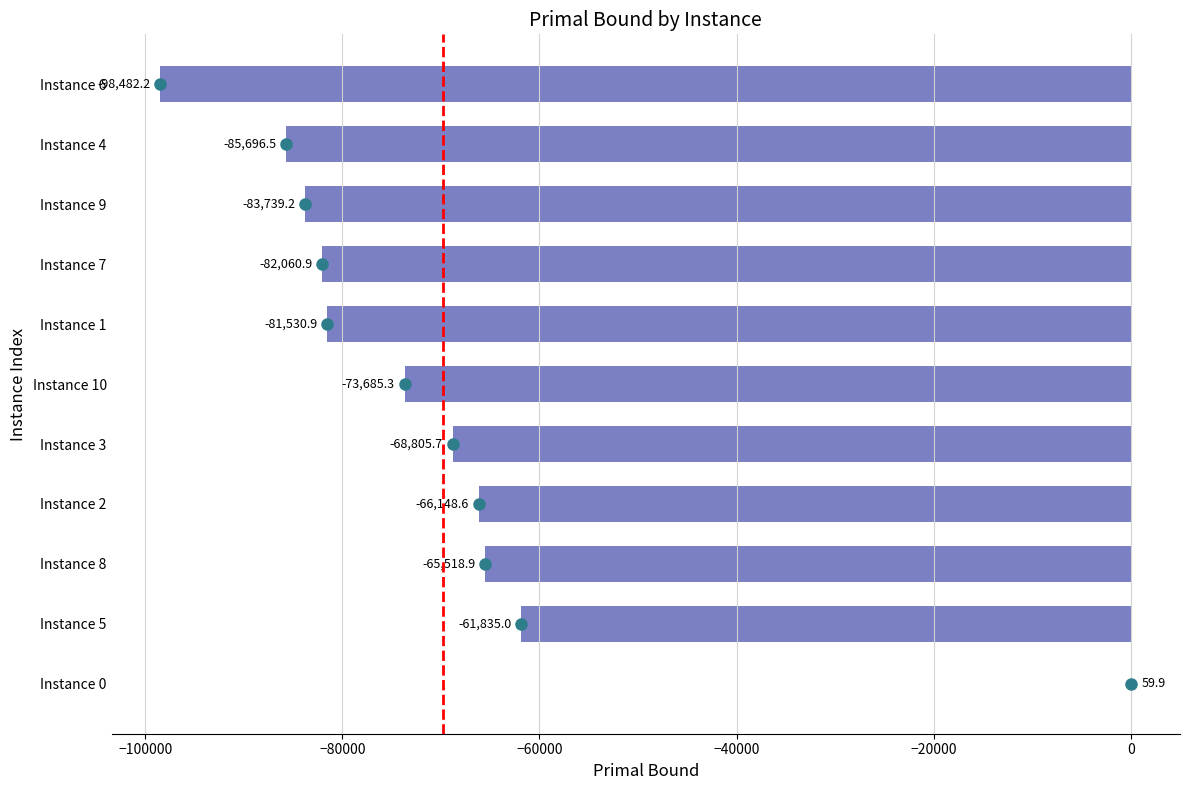

What is the maximum value shown in the chart?

59.9